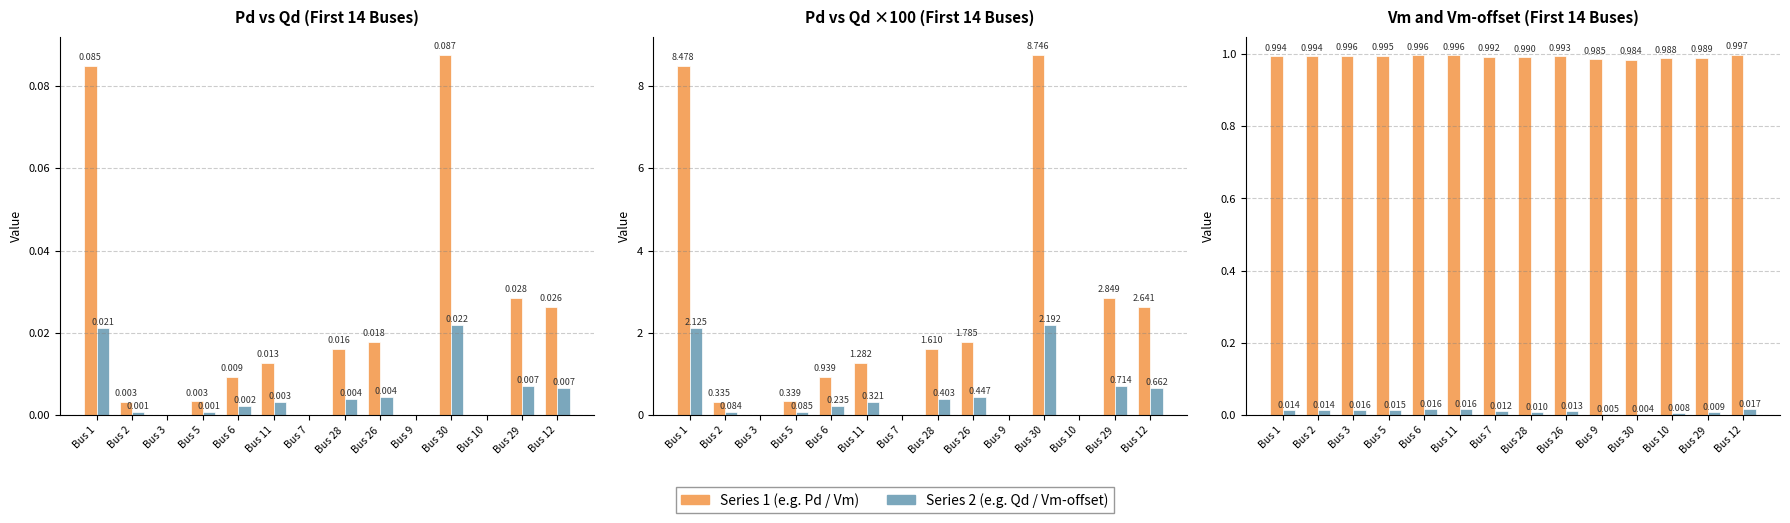

At which label does Pd first exceed 1?

Bus 1